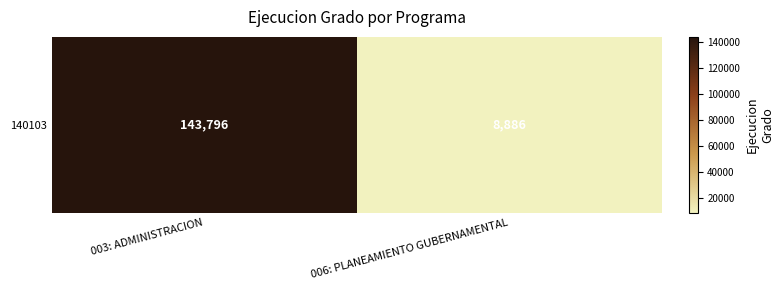

Reading left to right, list all the values displayed in this chart.

143796	8886